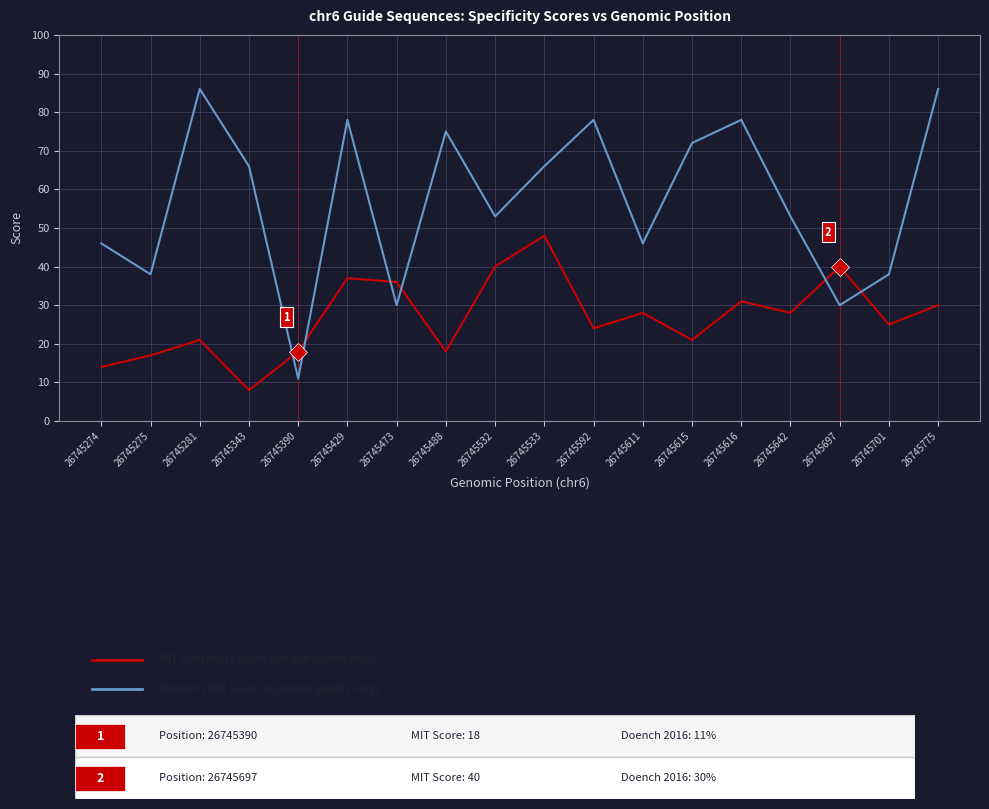

What is the total value across all series at 26745775?

116